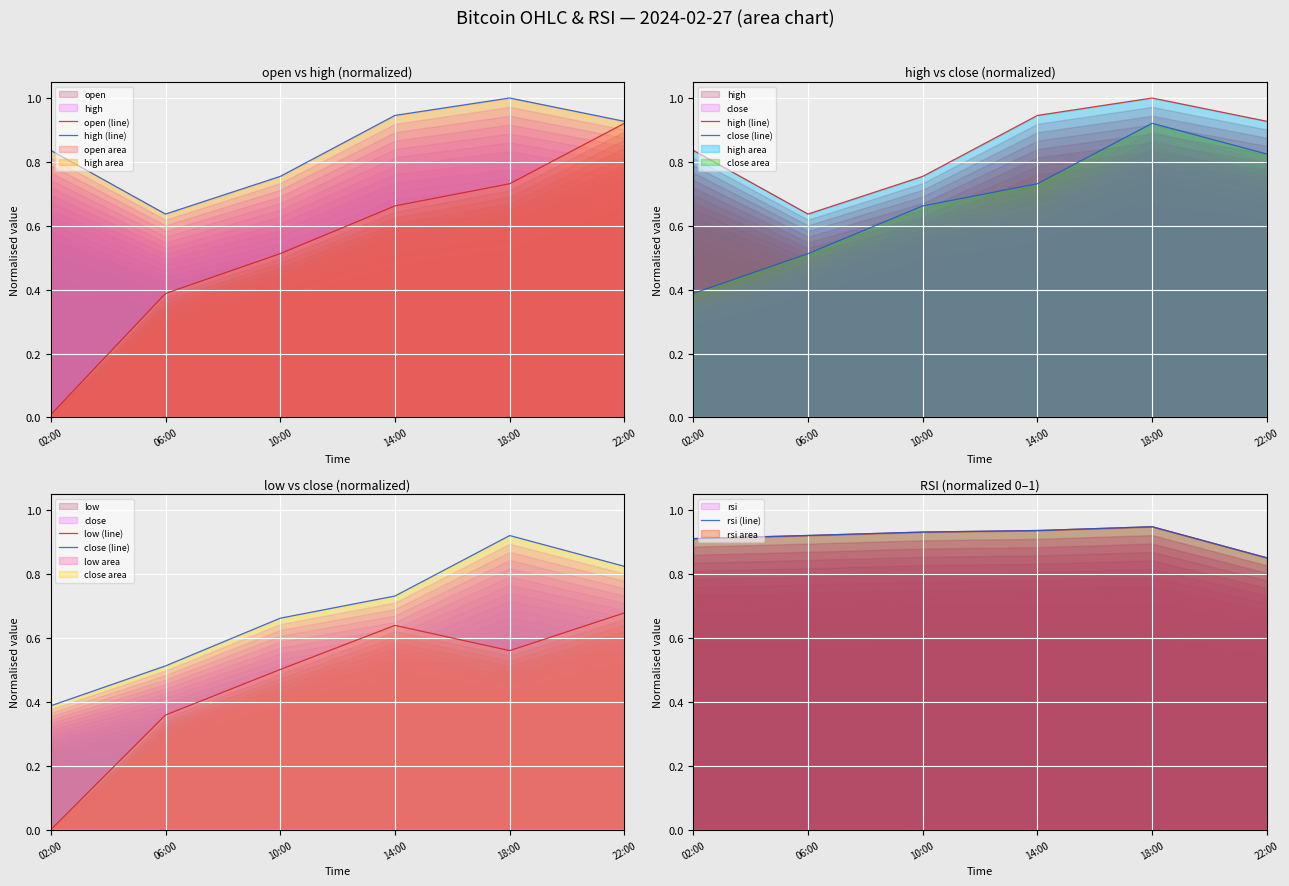

Read the rsi (line) value at 10:00.

0.9